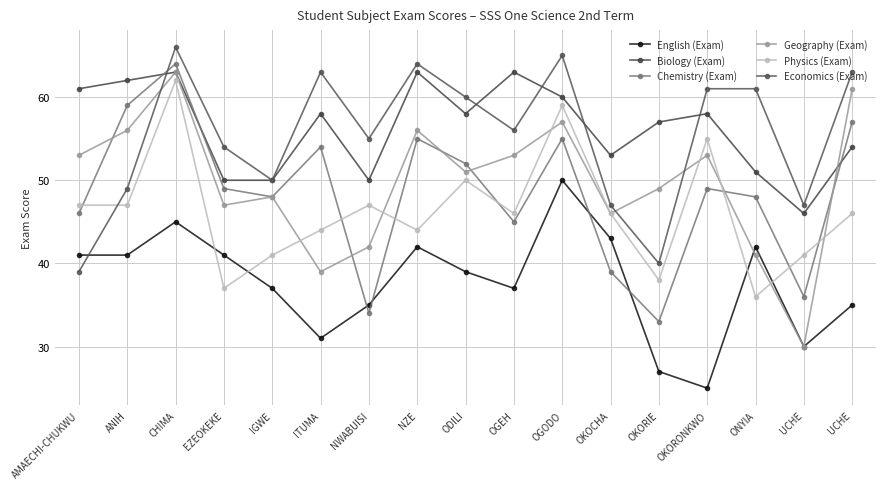

Rank the series at ODILI from lowest to highest value.

English (Exam), Physics (Exam), Geography (Exam), Chemistry (Exam), Biology (Exam), Economics (Exam)